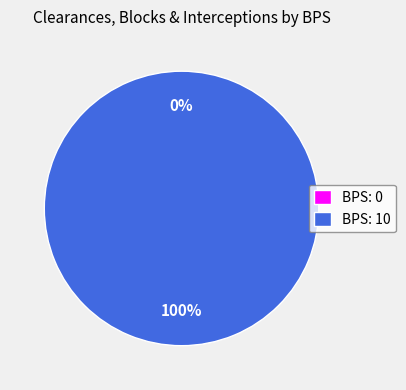

Does BPS: 0 account for over 50% of the chart?

No